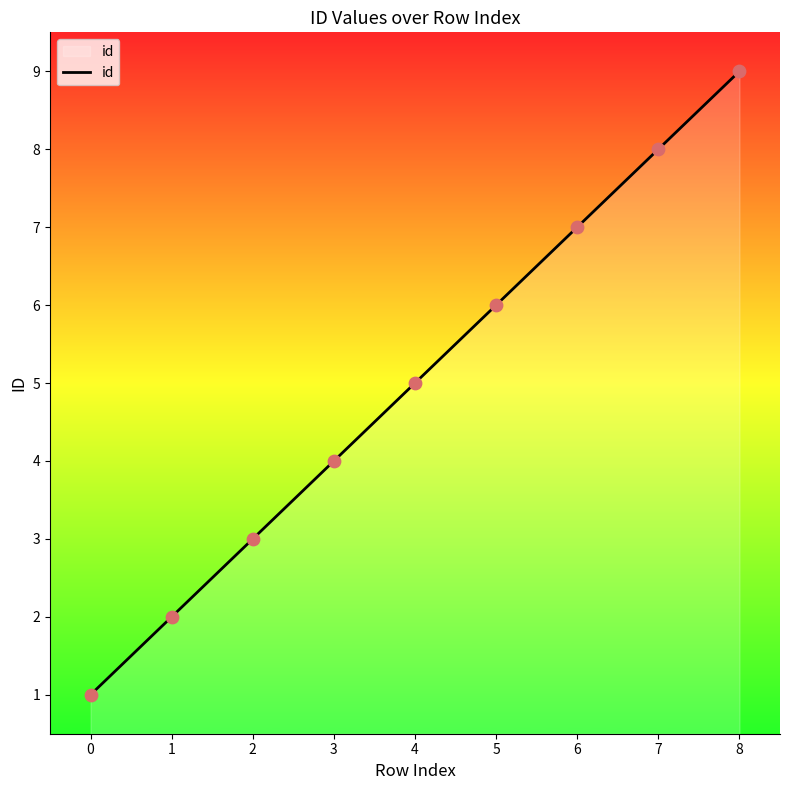

What is the change in value from 3 to 7?

+4